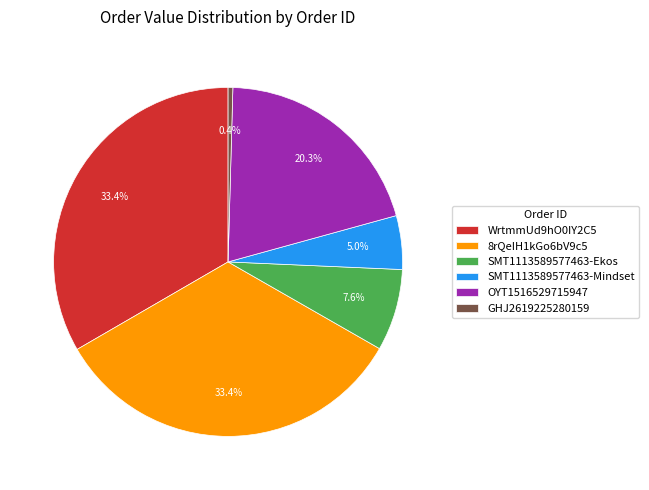

Do 8rQeIH1kGo6bV9c5 and OYT1516529715947 together represent more than half of the pie?

Yes